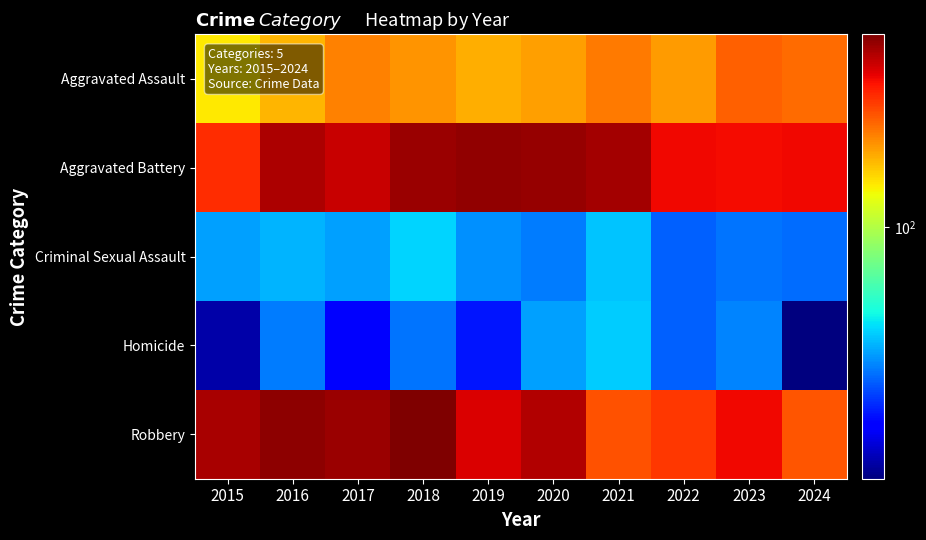

At how many categories does at least one series exceed 154?

10